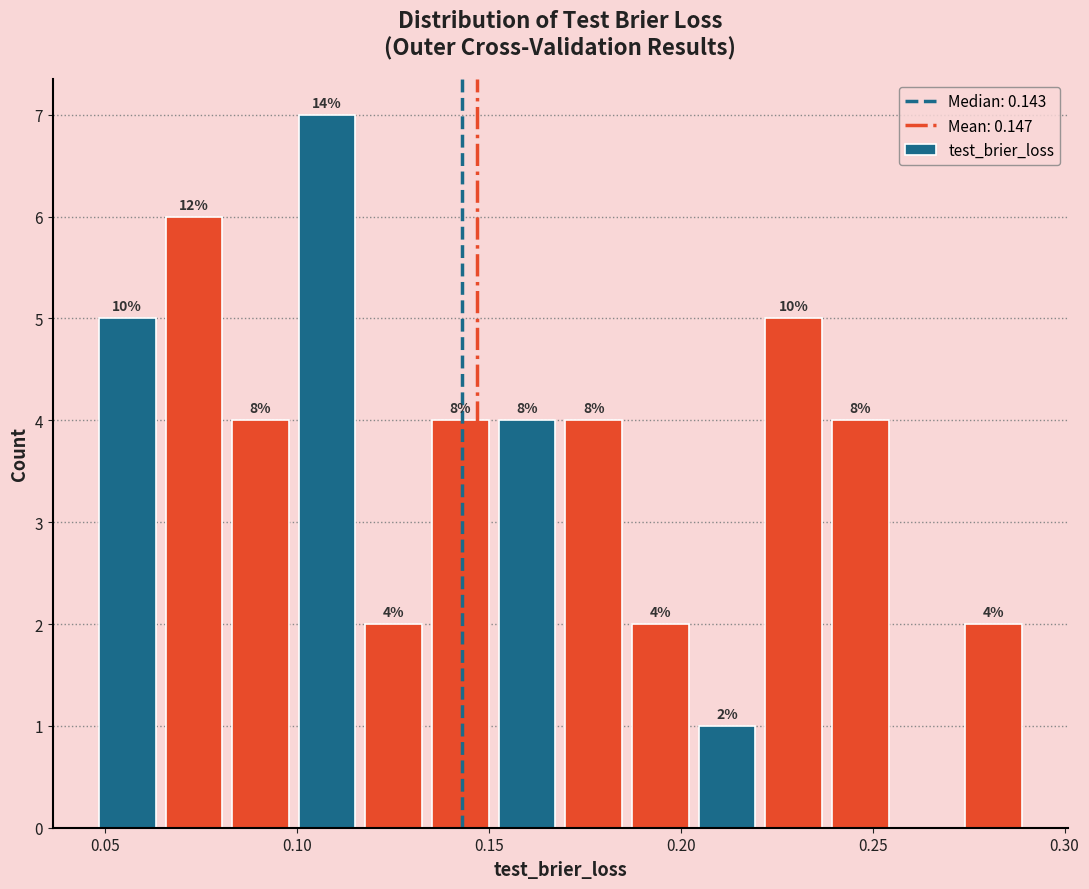

Around what value on the x-axis is the tallest bar? Give the approximate position of its centre, as read against the axis.

0.110